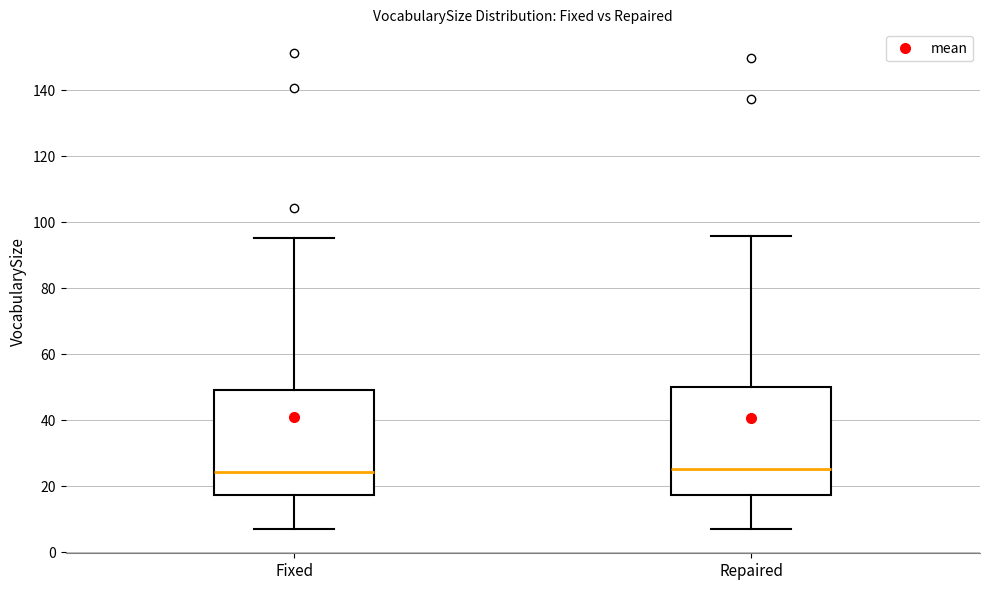

Reading left to right, read every box against the y-axis: the position of its median line, the range the box covers, and the ends of its whiskers. The values are not printed on the chart, so give them approximately, as read against the axis.

Fixed: median 24, box 18 to 50, whiskers 6 to 96
Repaired: median 26, box 18 to 50, whiskers 6 to 96